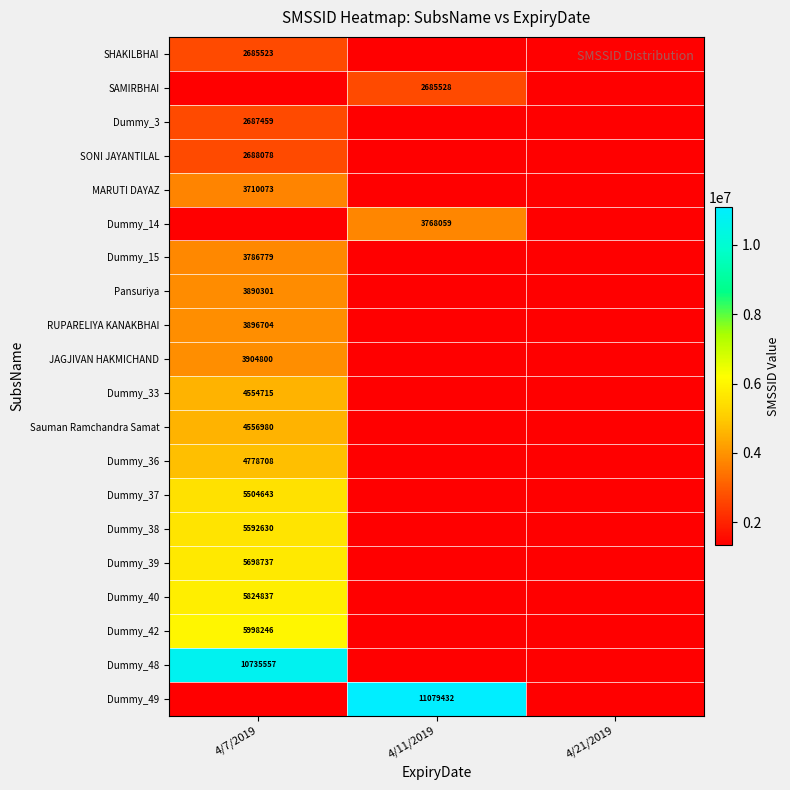

Is it true that SAMIRBHAI equals 1106304 at 4/11/2019?

False